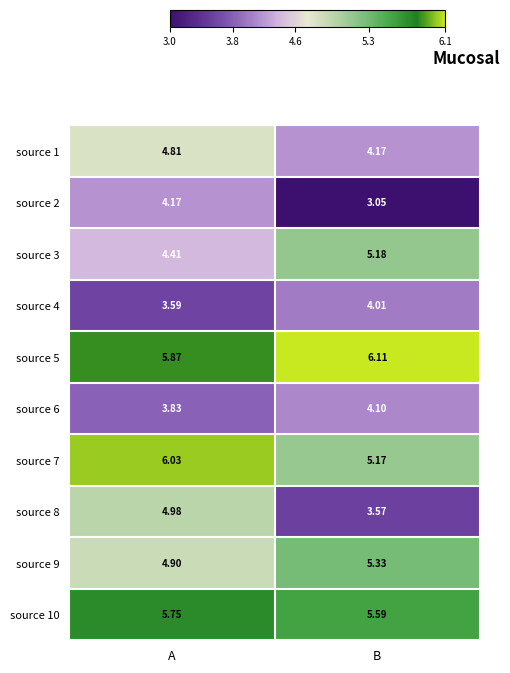

Where is source 1 nearest to the value 4?

B